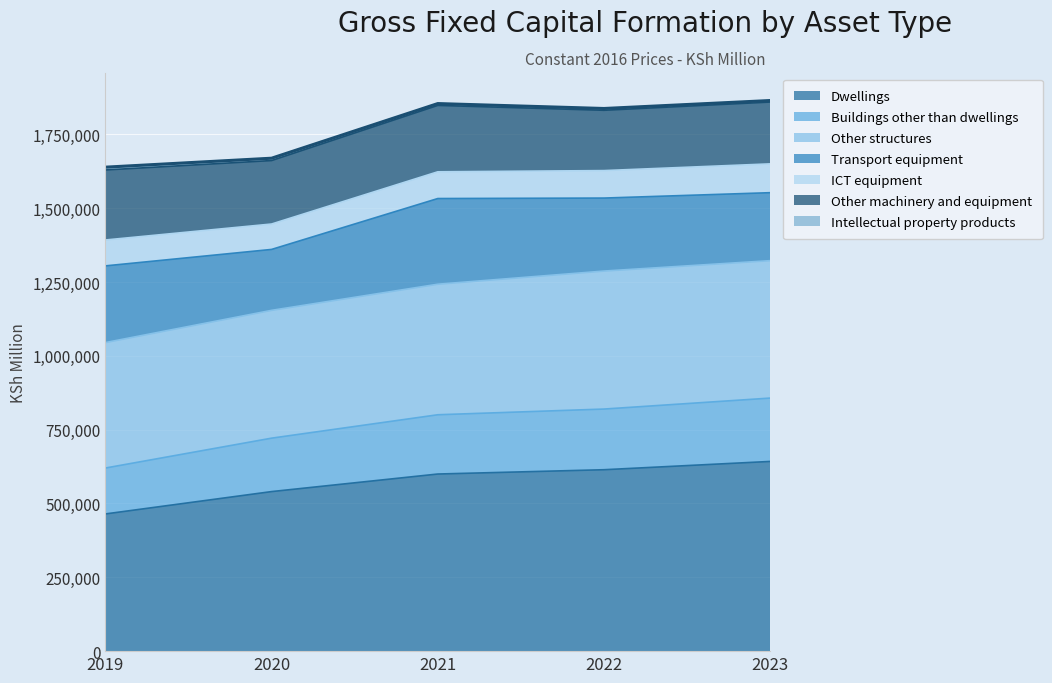

What is the greatest value displayed?

1864652